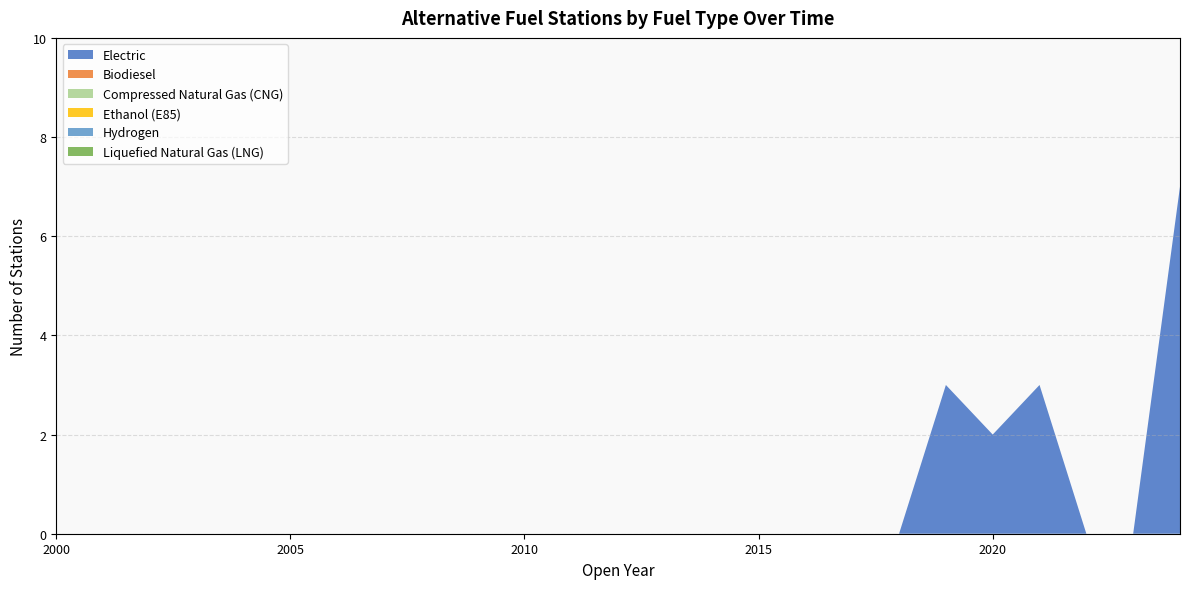

Reading left to right, extract all data points from this chart.

Electric: 0	0	0	0	0	0	0	0	0	0	0	0	0	0	0	0	0	0	0	3	2	3	0	0	7
Biodiesel: 0	0	0	0	0	0	0	0	0	0	0	0	0	0	0	0	0	0	0	0	0	0	0	0	0
Compressed Natural Gas (CNG): 0	0	0	0	0	0	0	0	0	0	0	0	0	0	0	0	0	0	0	0	0	0	0	0	0
Ethanol (E85): 0	0	0	0	0	0	0	0	0	0	0	0	0	0	0	0	0	0	0	0	0	0	0	0	0
Hydrogen: 0	0	0	0	0	0	0	0	0	0	0	0	0	0	0	0	0	0	0	0	0	0	0	0	0
Liquefied Natural Gas (LNG): 0	0	0	0	0	0	0	0	0	0	0	0	0	0	0	0	0	0	0	0	0	0	0	0	0